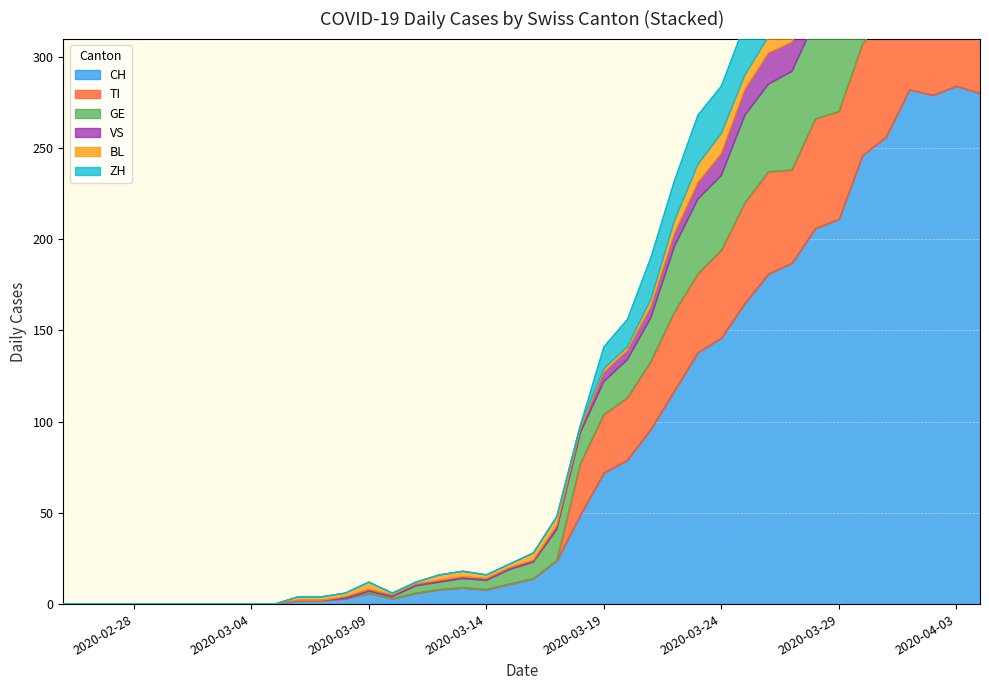

Does the chart display data point markers on the line(s)?

No